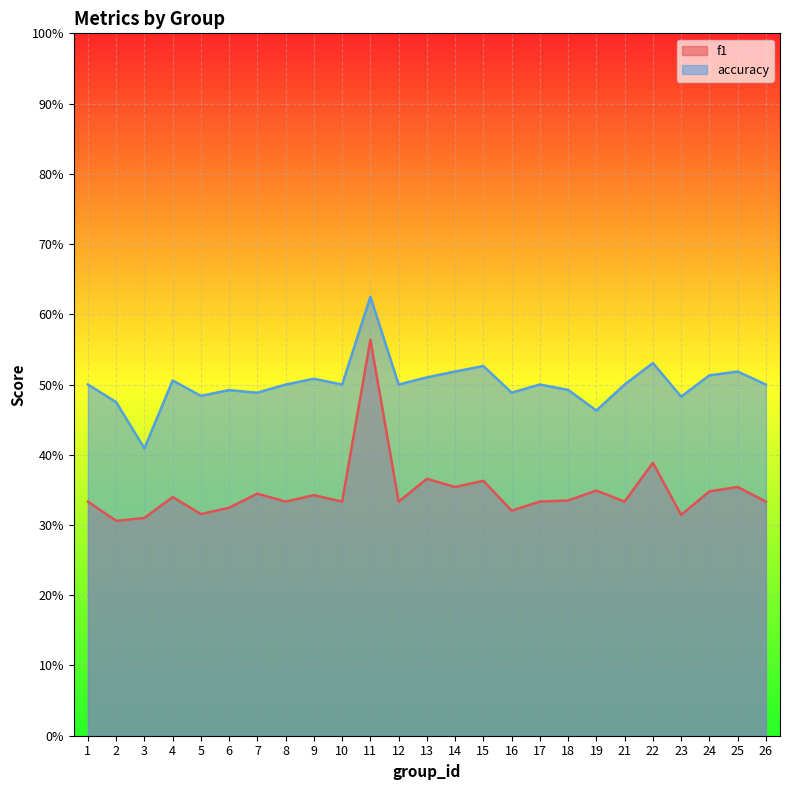

True or false: f1 and accuracy intersect in this chart.

False